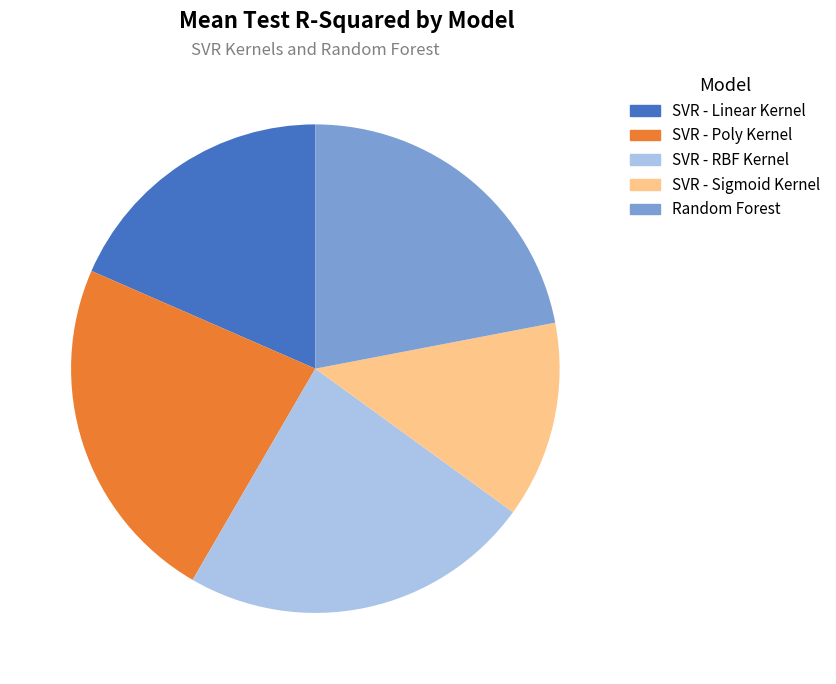

Is it true that Random Forest is 32% of the pie?

False